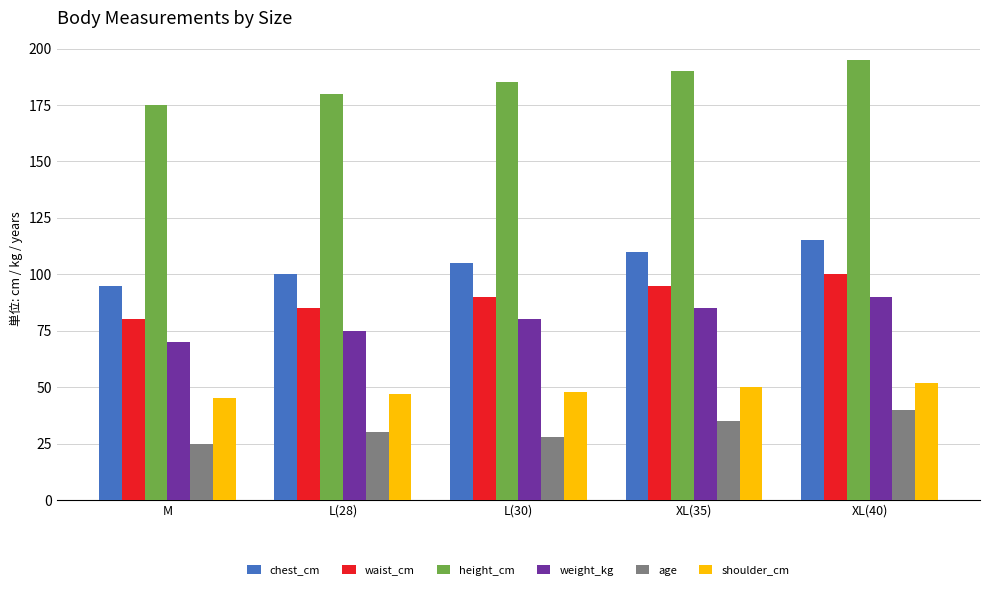

What are all the series names shown in the legend?

chest_cm, waist_cm, height_cm, weight_kg, age, shoulder_cm